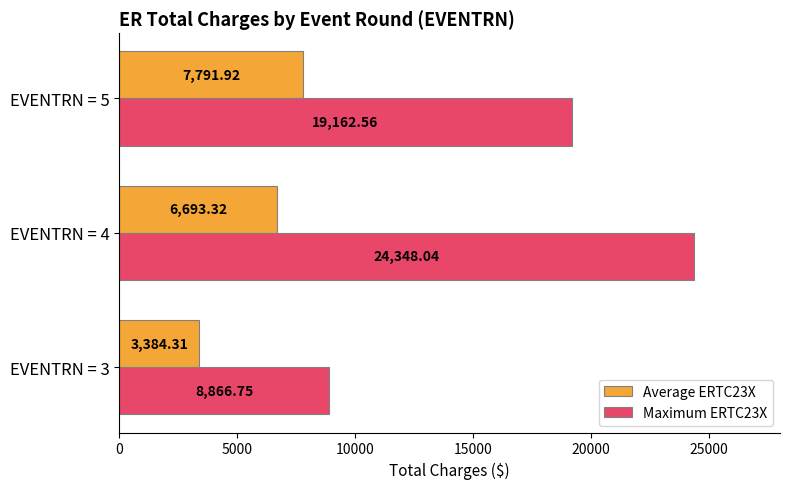

At which label is Average ERTC23X closest to 5588?

EVENTRN = 4